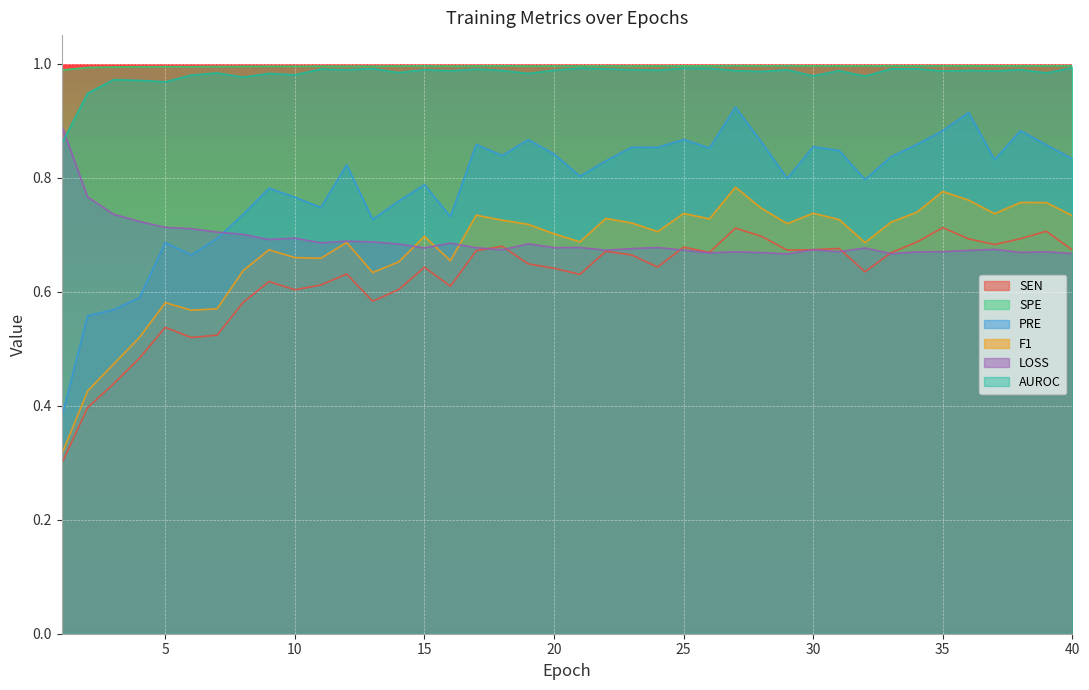

What is the minimum value shown in the chart?

0.3